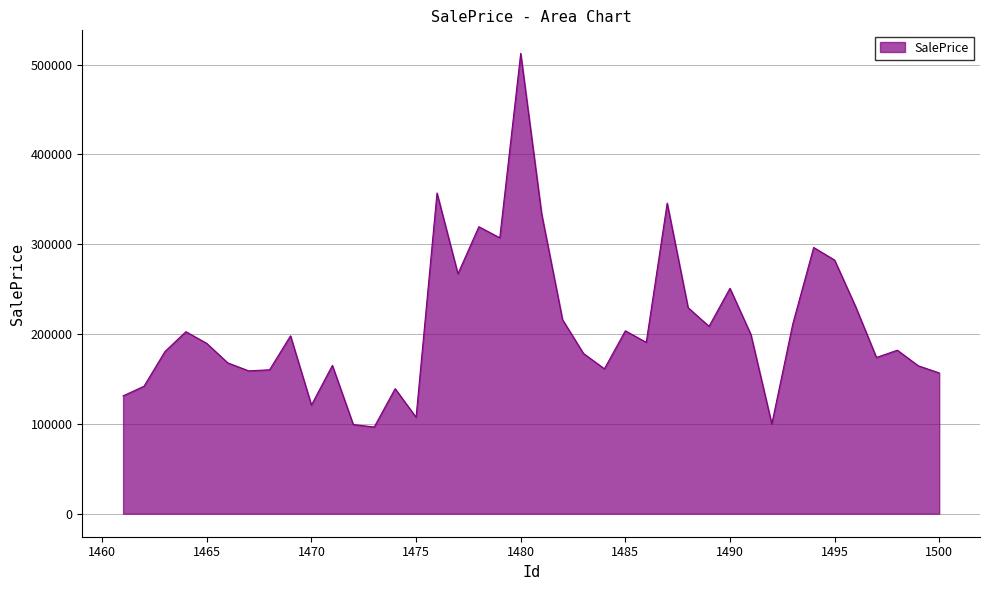

What is the minimum value shown in the chart?

96586.9